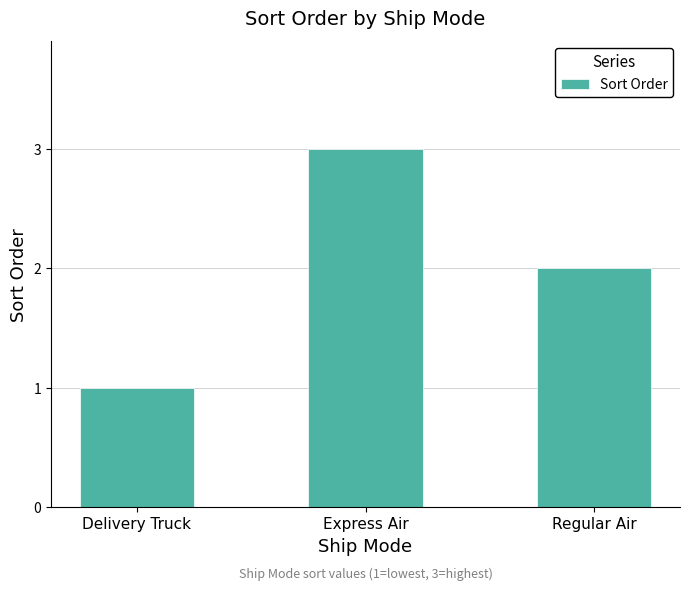

How many bars are there in total?

3